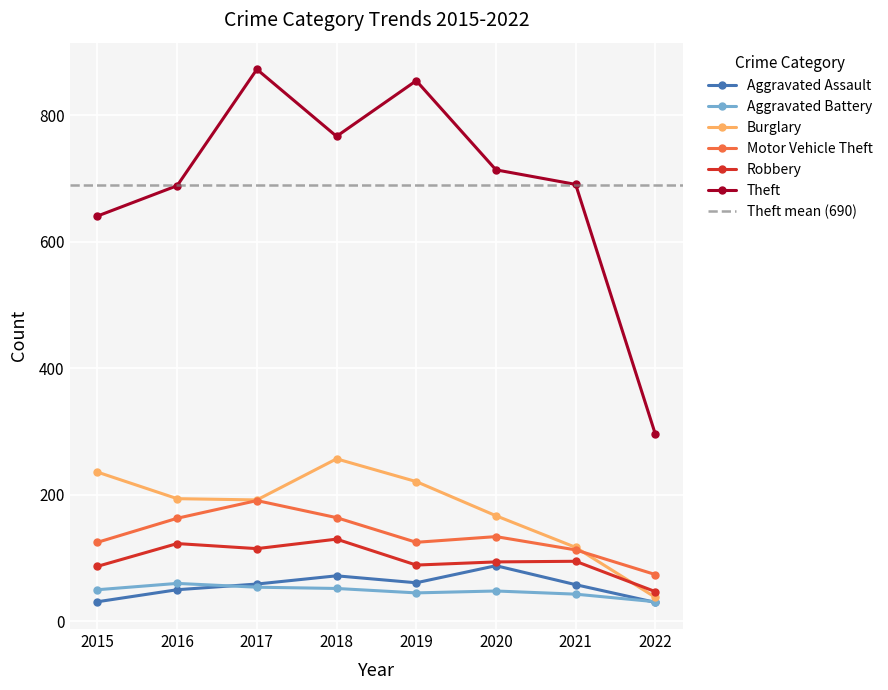

In Theft, how many points are higher than both neighbors (excluding endpoints)?

2